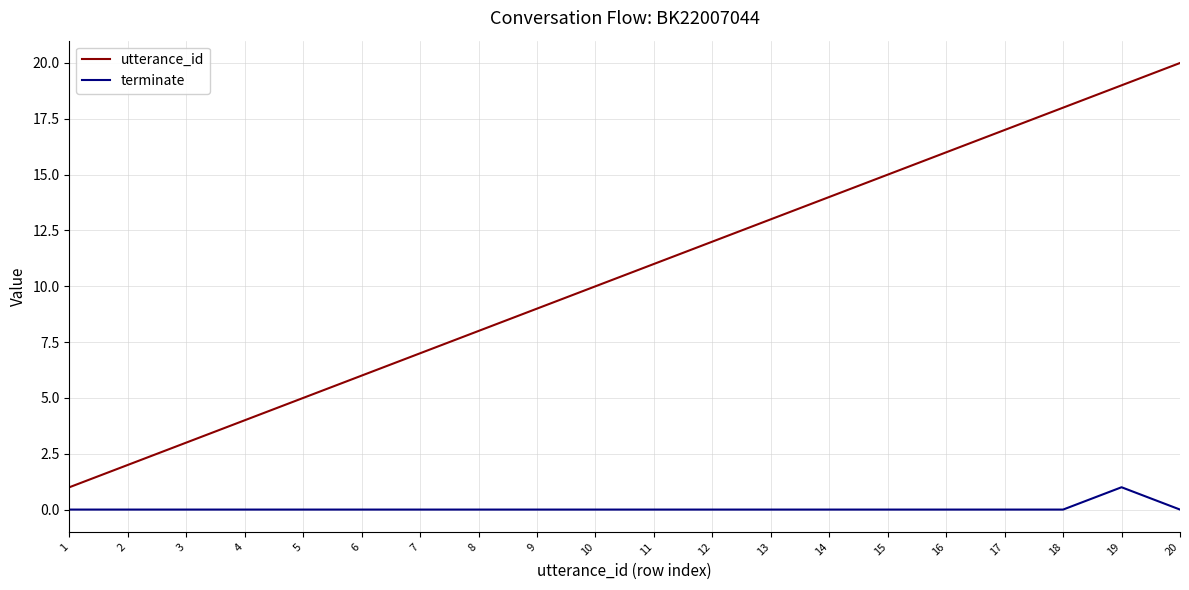

Reading left to right, what are all the values shown in this chart?

utterance_id: 1	2	3	4	5	6	7	8	9	10	11	12	13	14	15	16	17	18	19	20
terminate: 0	0	0	0	0	0	0	0	0	0	0	0	0	0	0	0	0	0	1	0